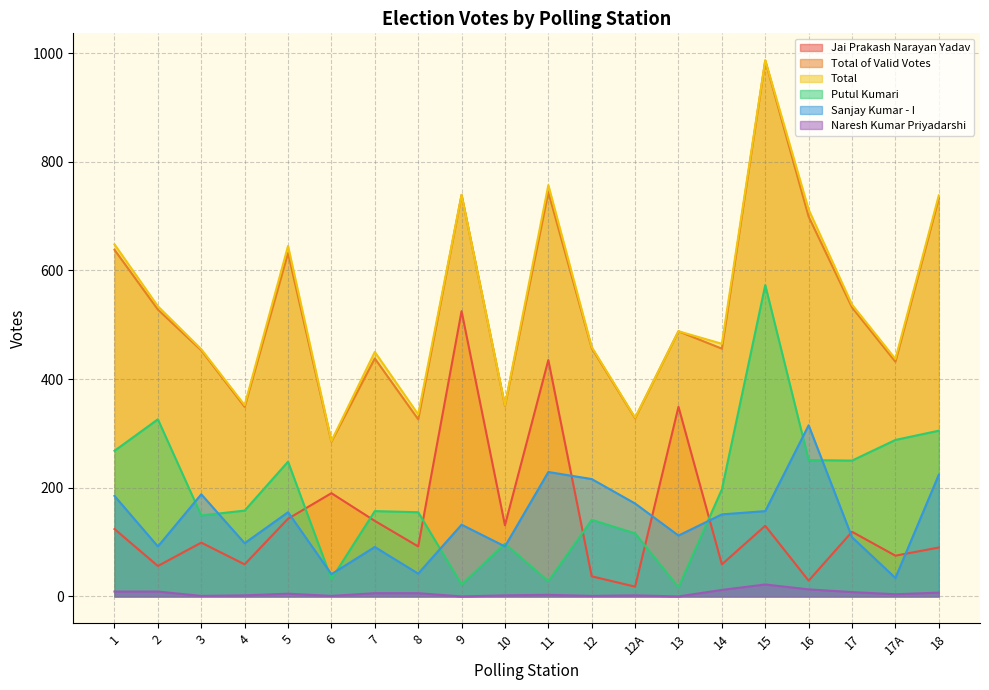

How many values in the Total of Valid Votes series are below 488?

10